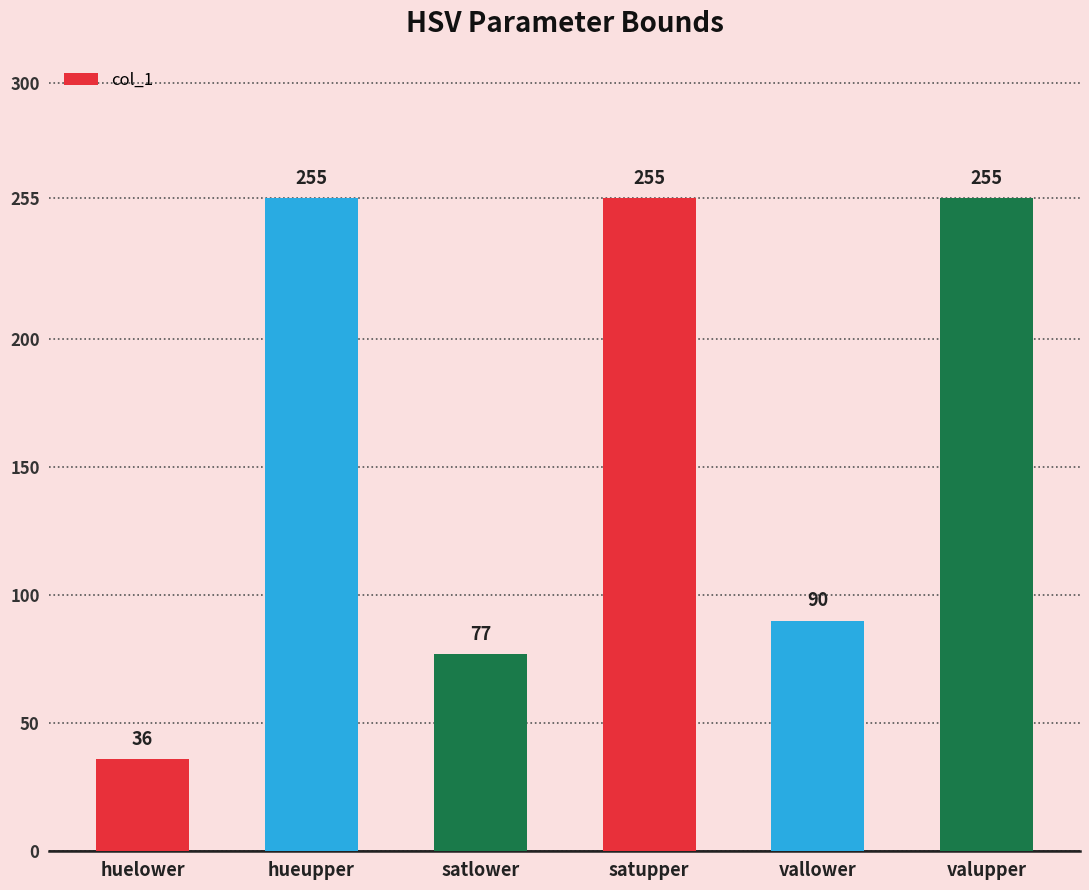

What is the minimum value shown in the chart?

36